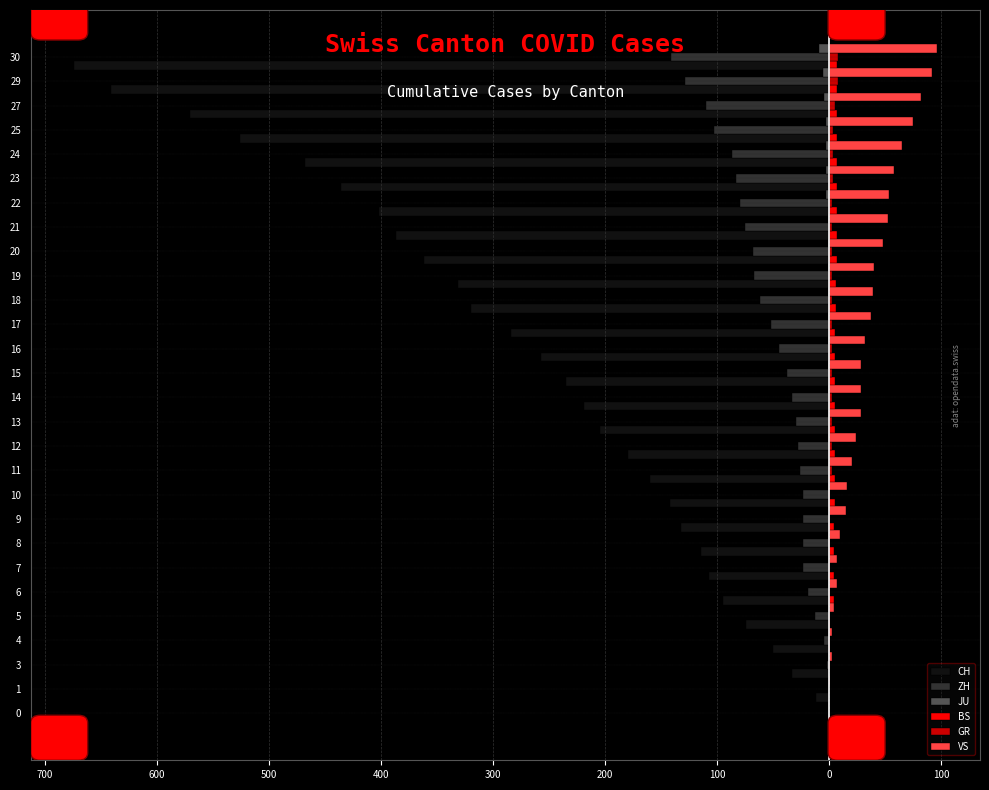

List the series in order of their peak value, lowest first.

CH, ZH, JU, BS, GR, VS